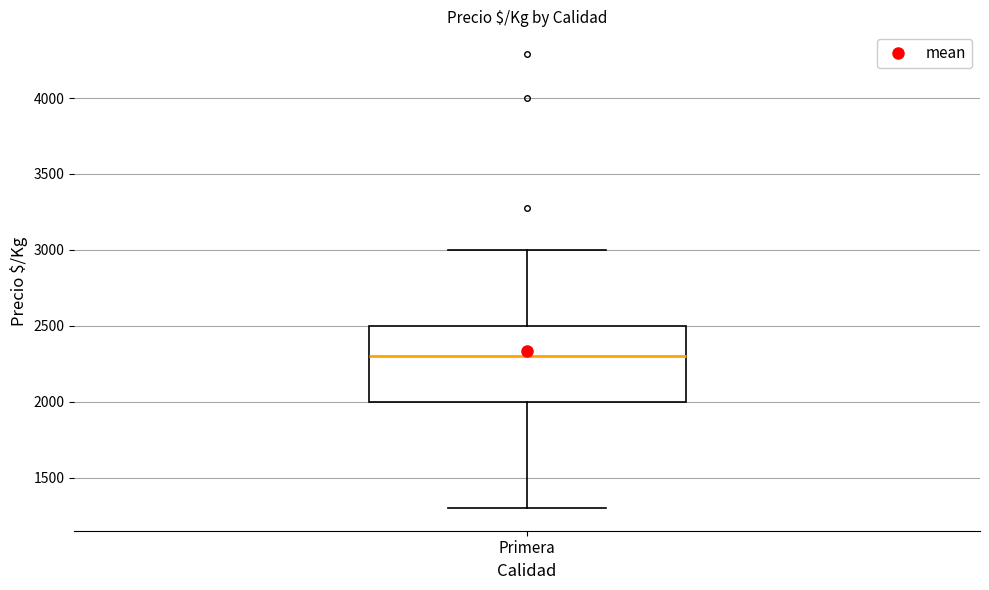

Transcribe this box plot: give where the median line is, the range the box spans, and where the two whiskers end, as read against the y-axis. The values are not printed on the chart, so give them approximately, as read against the axis.

median 2300, box 2000 to 2500, whiskers 1300 to 3000